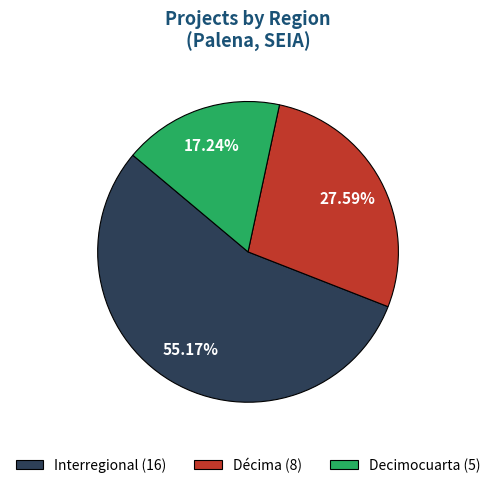

The Decimocuarta slice represents 17% of the pie. True or false?

True